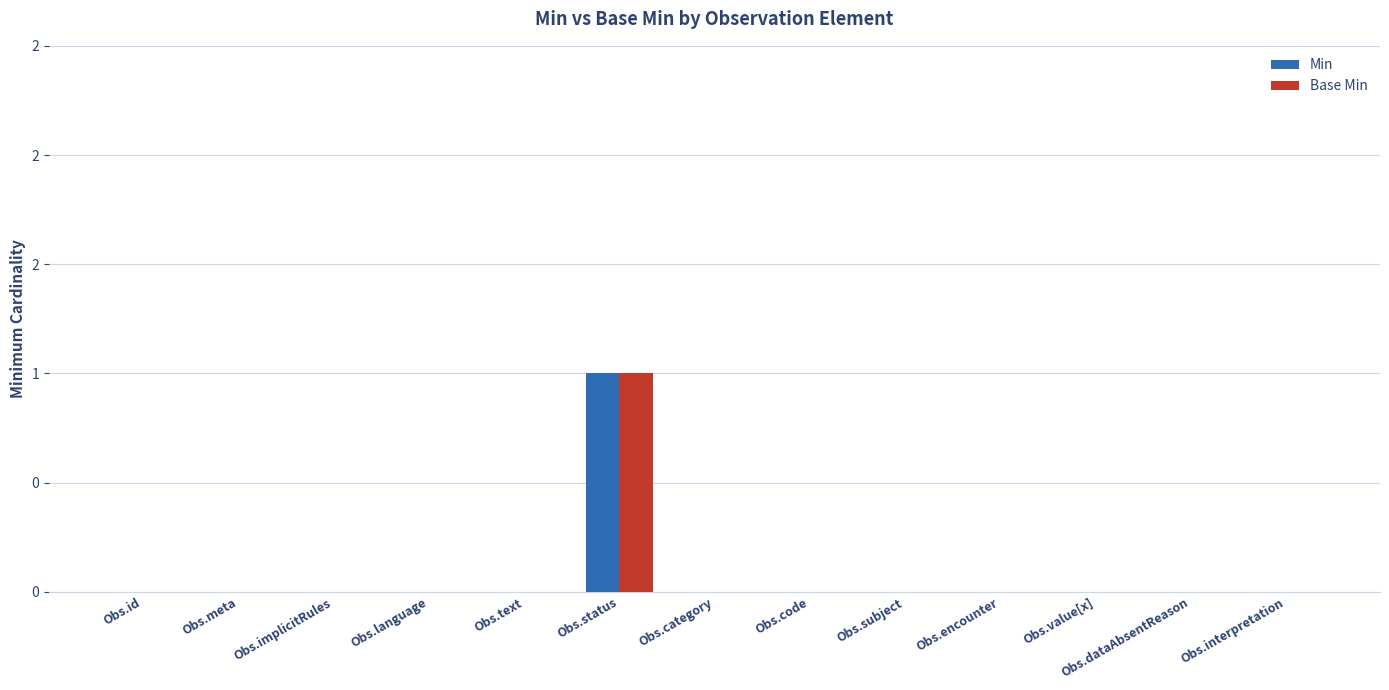

What are all the series names shown in the legend?

Min, Base Min